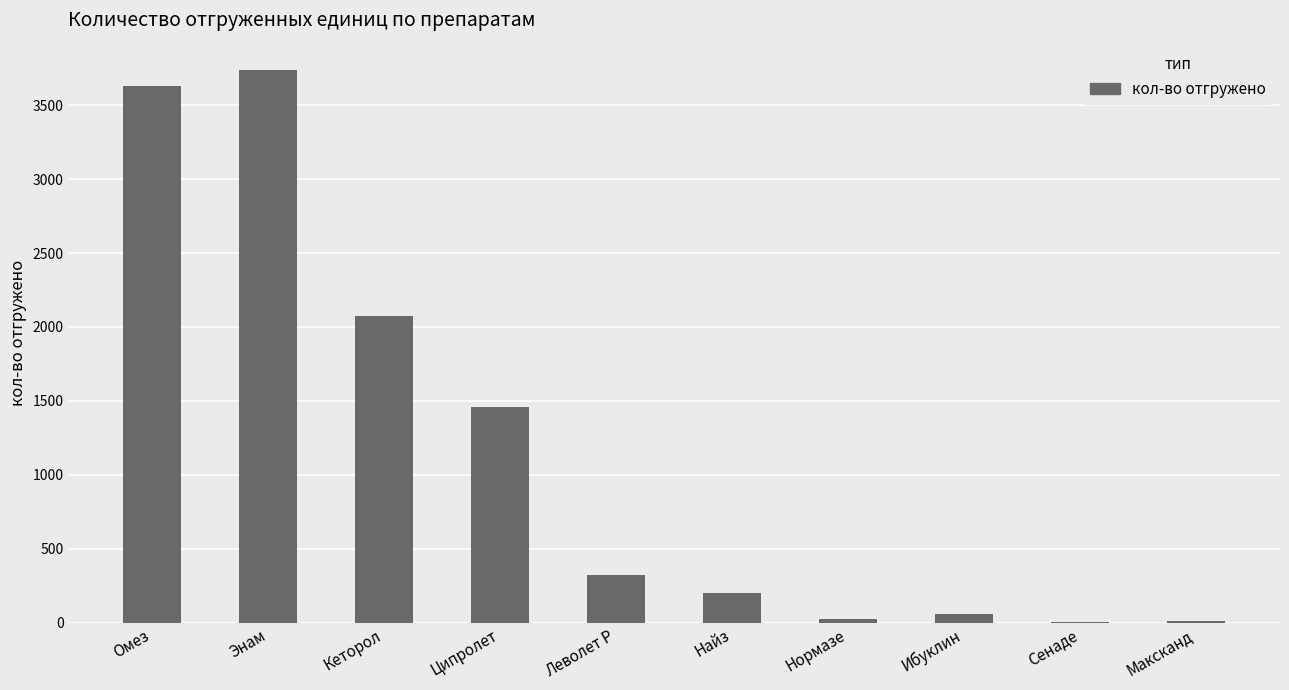

Count the number of categories in the chart.

10